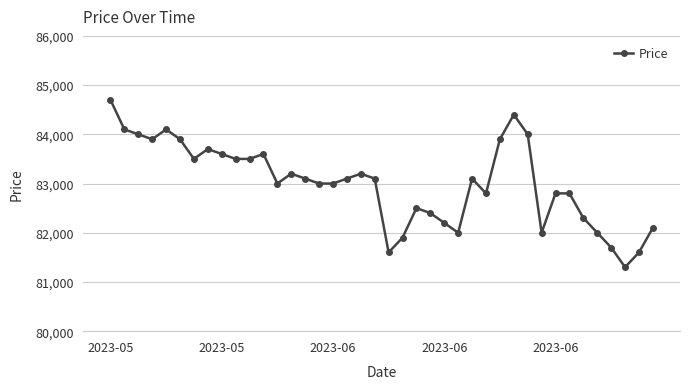

True or false: there are more than 1 points higher than both neighbors.

True